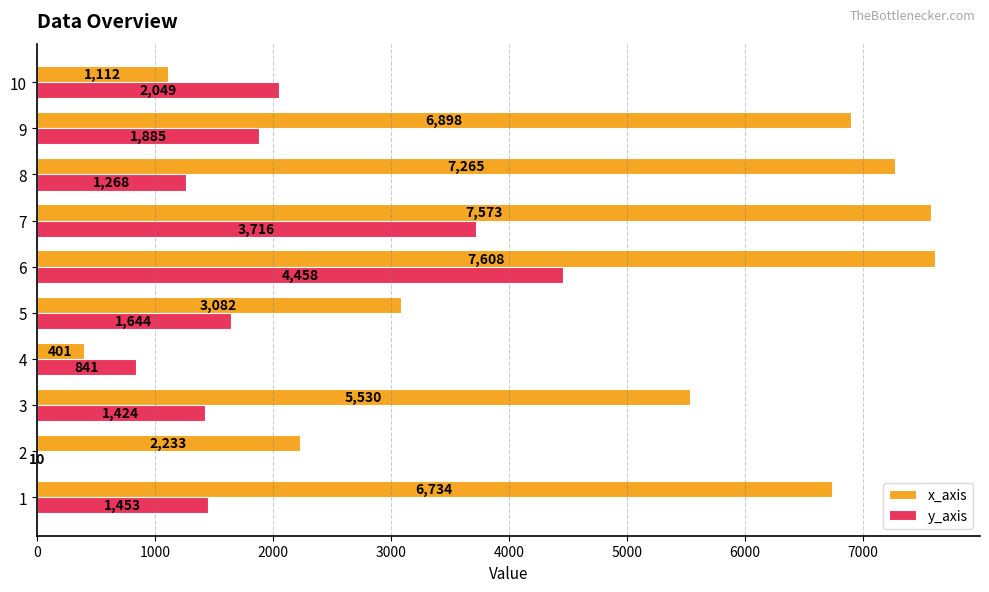

True or false: x_axis has a value of 11755 at 9.

False